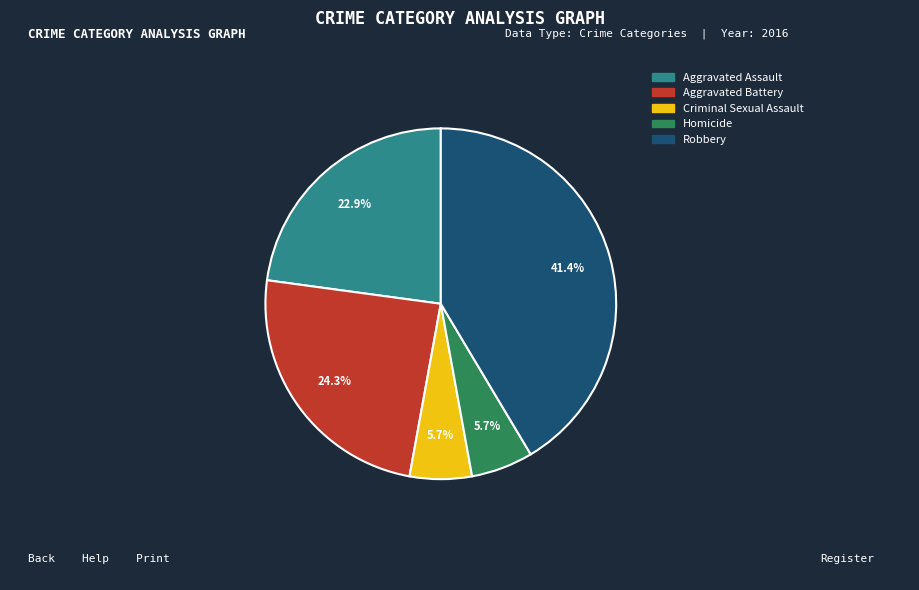

True or false: Aggravated Assault accounts for 23% of the total.

True